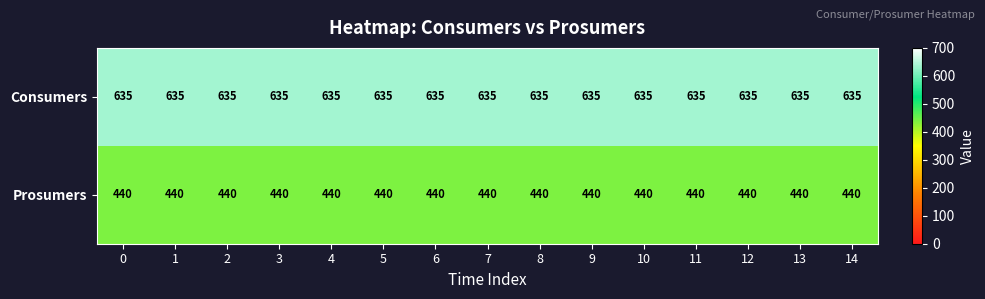

What is the sum of all Prosumers values?

6600